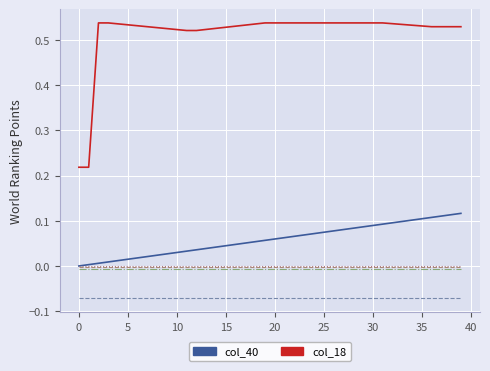

Count the number of categories in the chart.

40